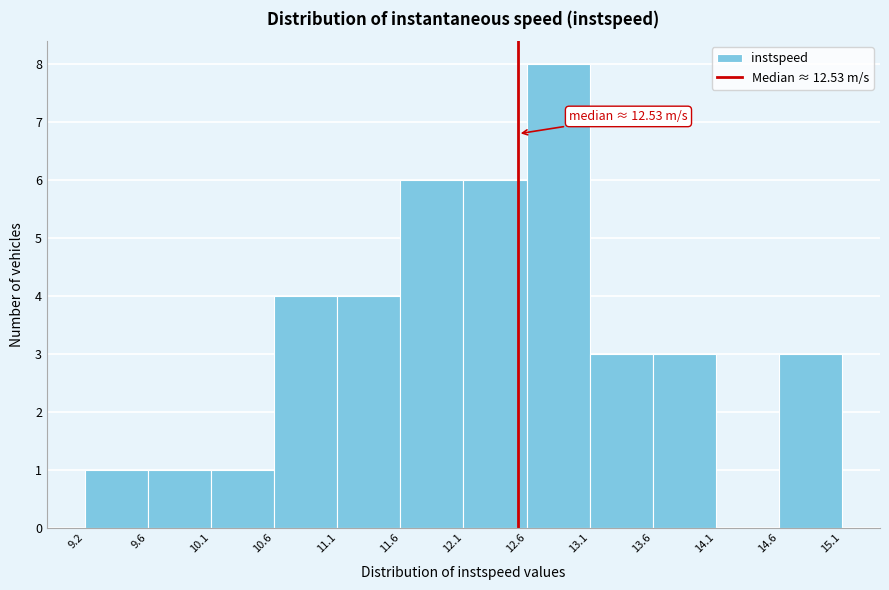

Over which range of the x-axis is the bar tallest?

12.6 to 13.1